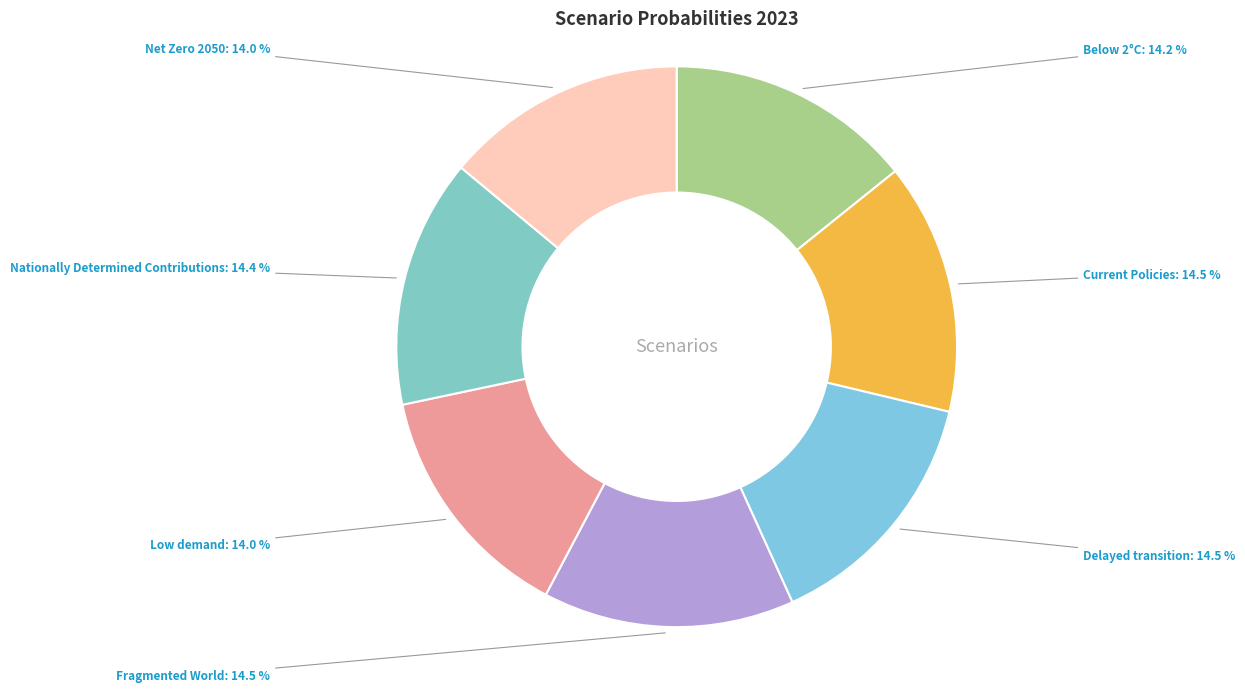

Does any single category account for the majority?

No